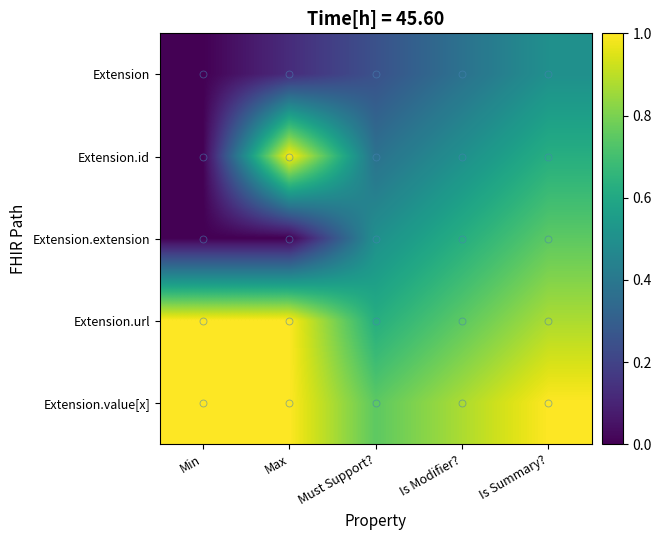

At how many categories does at least one series exceed 0?

5